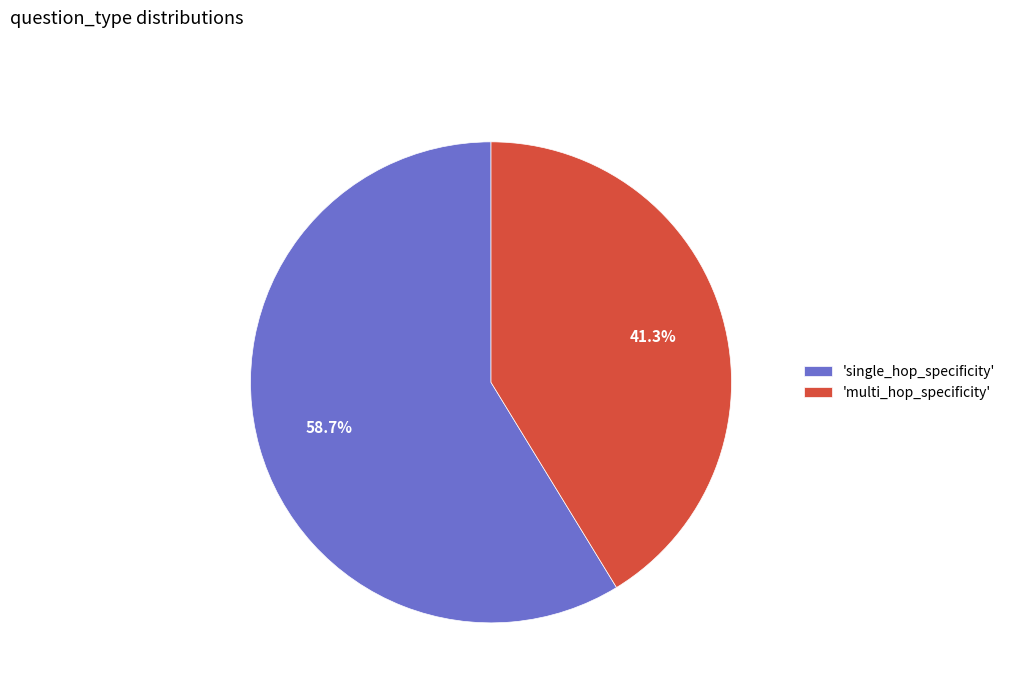

Combined, do 'multi_hop_specificity' and 'single_hop_specificity' account for over 50%?

Yes